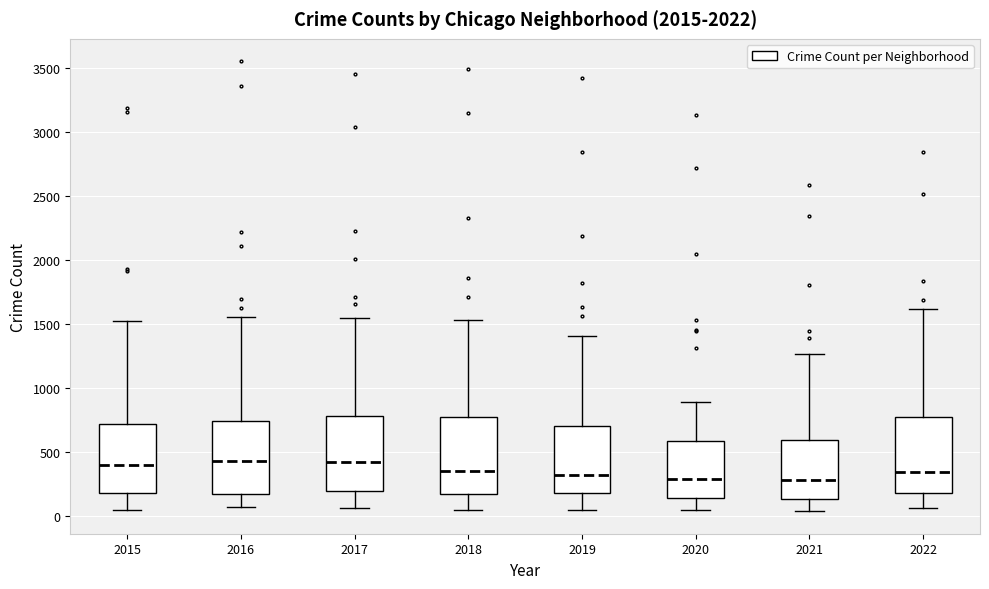

Reading left to right, transcribe this box plot: for each box, give where its median line is, the range the box spans, and where its two whiskers end, as read against the y-axis. The values are not printed on the chart, so give them approximately, as read against the axis.

2015: median 400, box 200 to 700, whiskers 50 to 1550
2016: median 450, box 150 to 750, whiskers 50 to 1550
2017: median 400, box 200 to 800, whiskers 50 to 1550
2018: median 350, box 200 to 800, whiskers 50 to 1550
2019: median 300, box 200 to 700, whiskers 50 to 1400
2020: median 300, box 150 to 600, whiskers 50 to 900
2021: median 300, box 150 to 600, whiskers 50 to 1250
2022: median 350, box 200 to 800, whiskers 50 to 1600